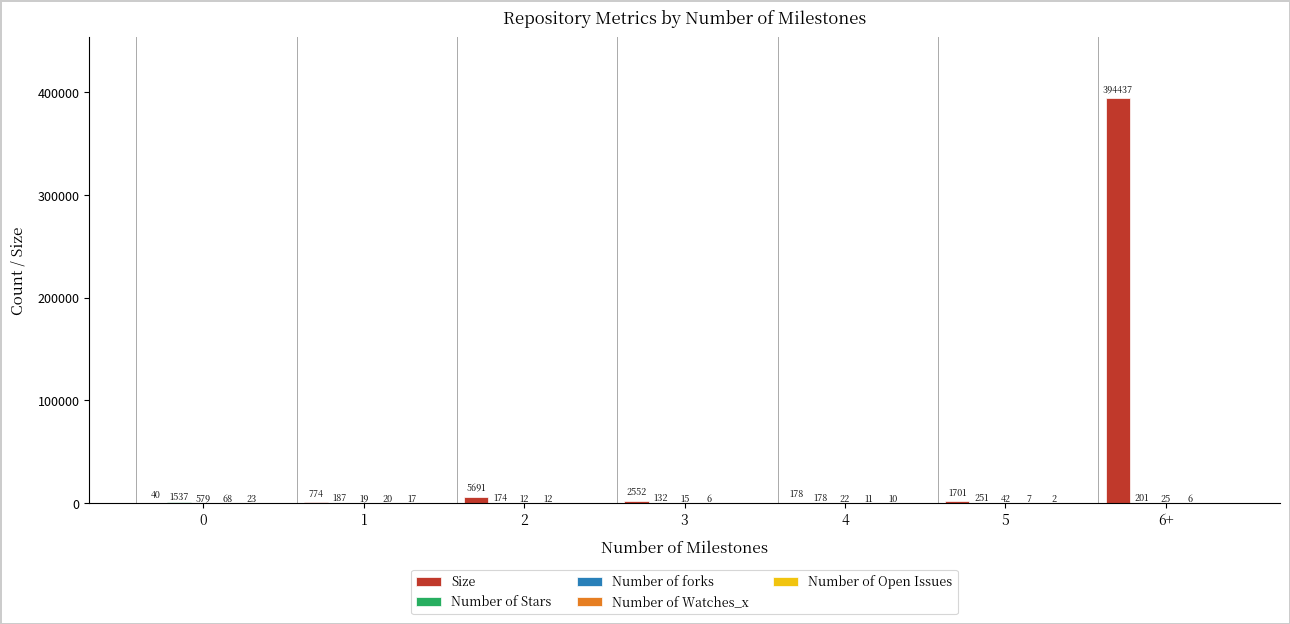

Which series has the largest total across all categories?

Size